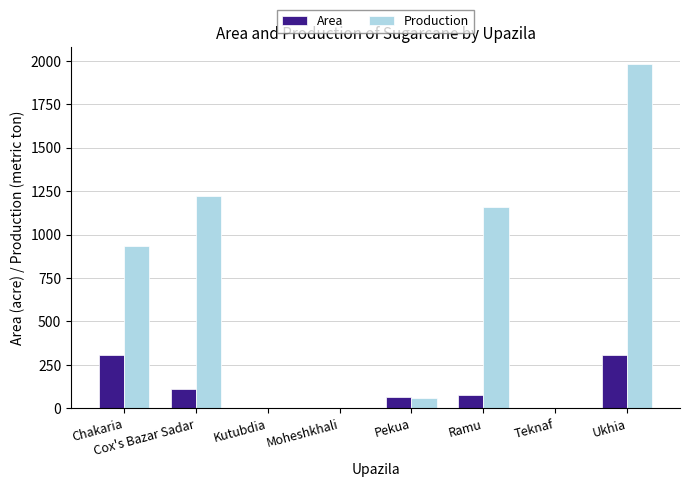

At which label is Production closest to 990?

Chakaria